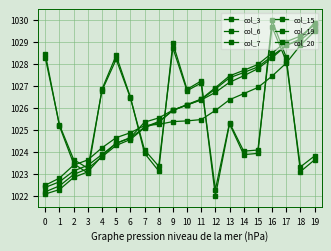

Between 6 and 15, which series saw the biggest shift?

col_7